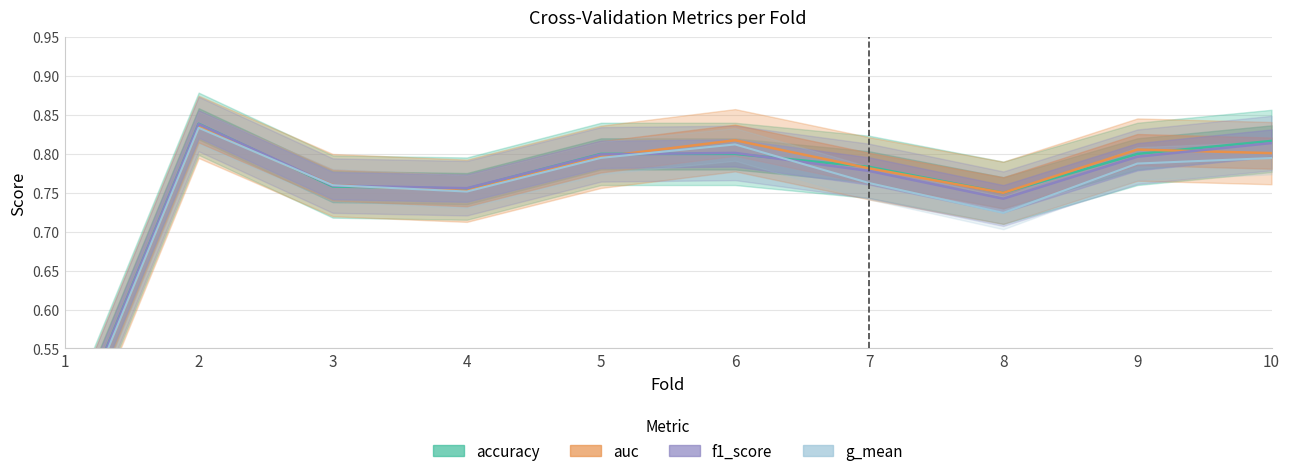

Rank the categories by value from lowest to highest.

1, 8, 4, 3, 7, 9, 10, 5, 6, 2